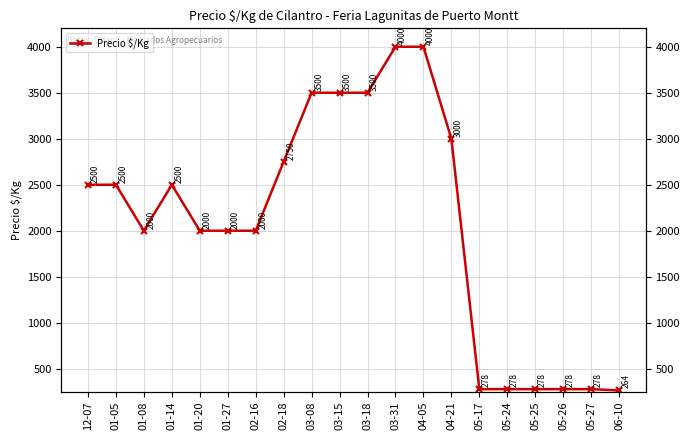

Where is the first local minimum?

01-08